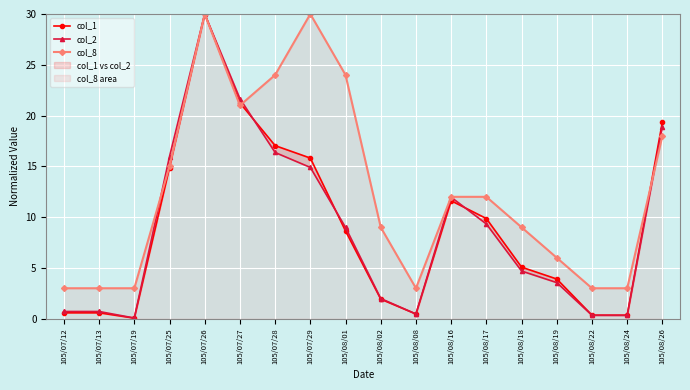

At how many categories does at least one series exceed 7?

11